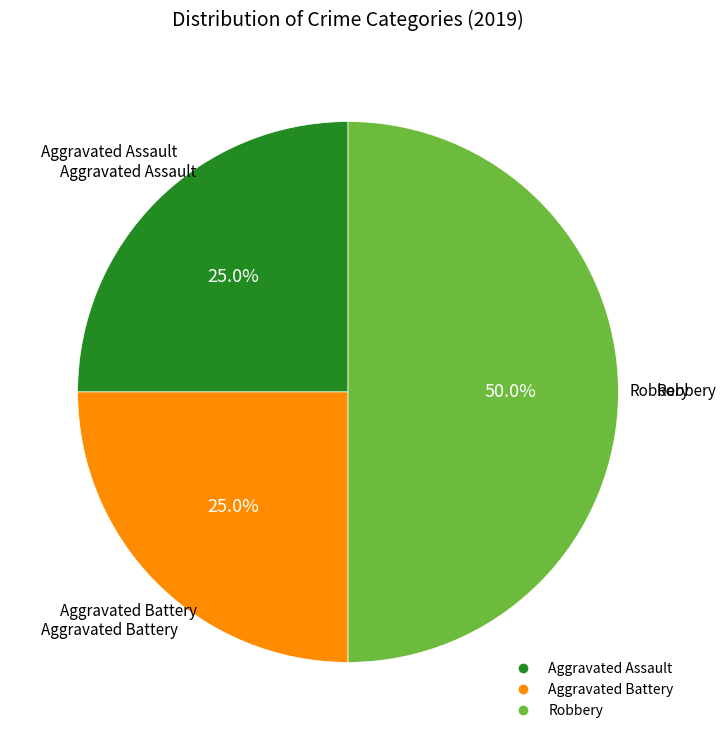

Count the number of slices in the pie.

3